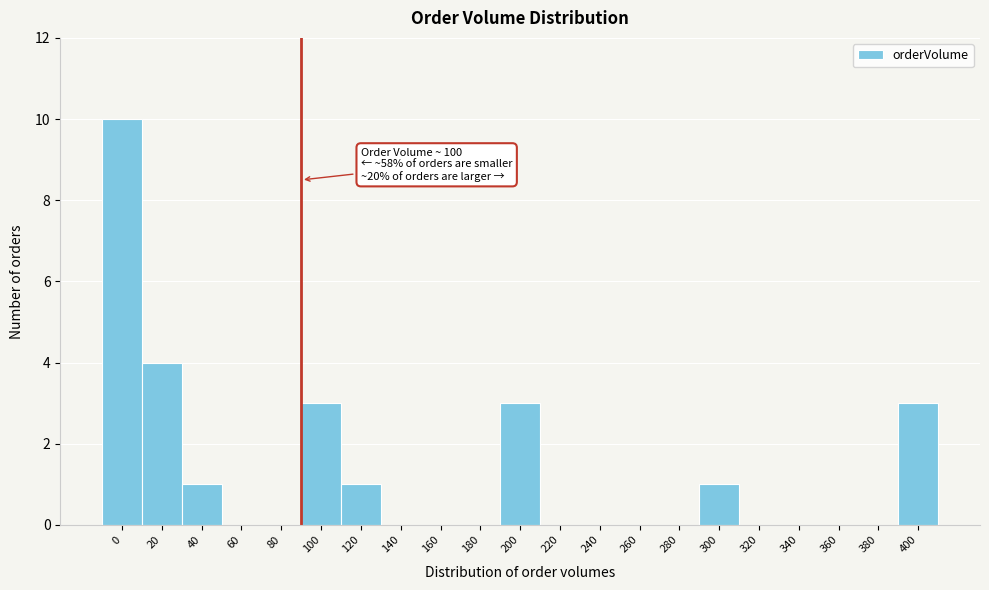

Reading left to right, transcribe all the data shown in this chart.

0=10	20=4	40=1	60=0	80=0	100=3	120=1	140=0	160=0	180=0	200=3	220=0	240=0	260=0	280=0	300=1	320=0	340=0	360=0	380=0	400=3